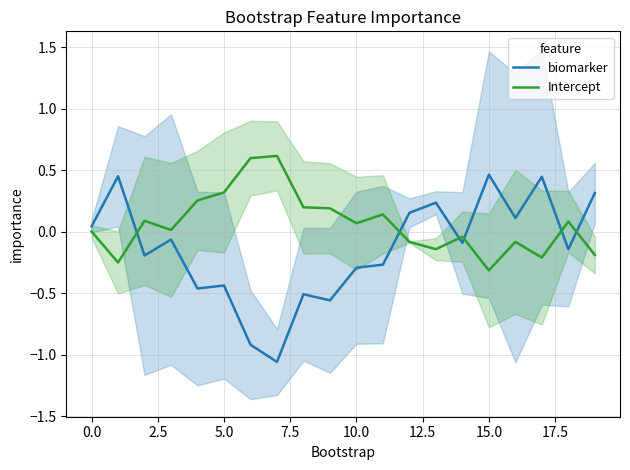

Between 11 and 19, which series saw the biggest shift?

biomarker